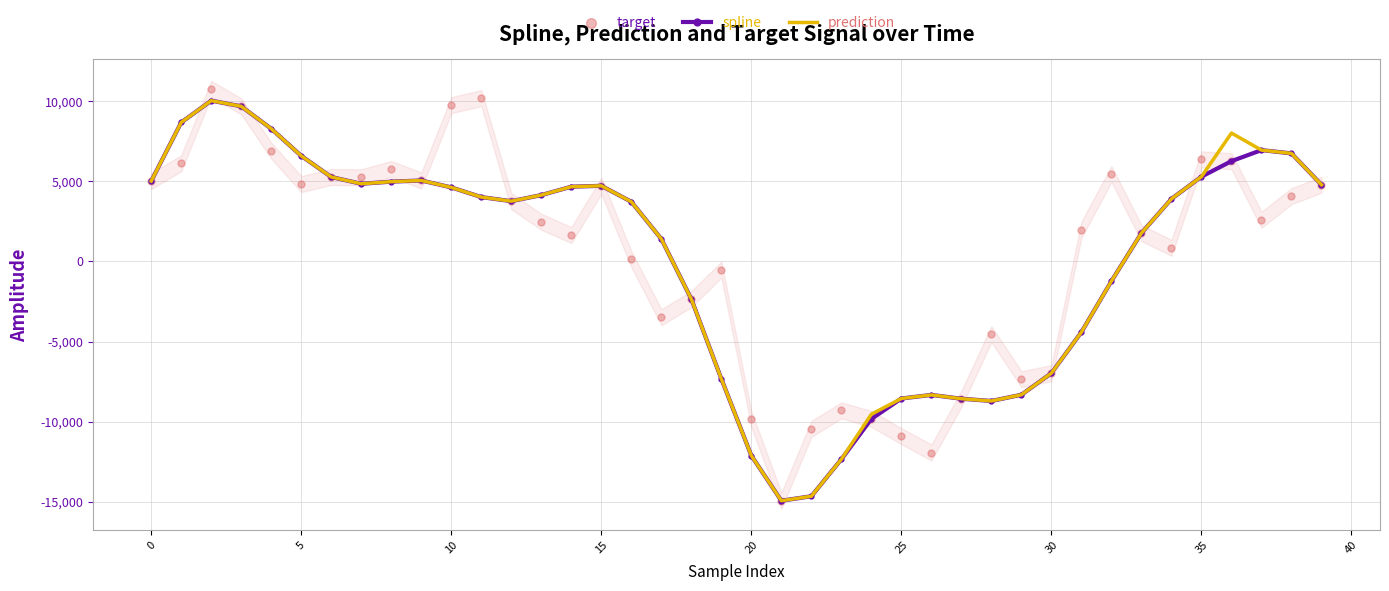

Which series has the largest Y range (max minus min)?

target